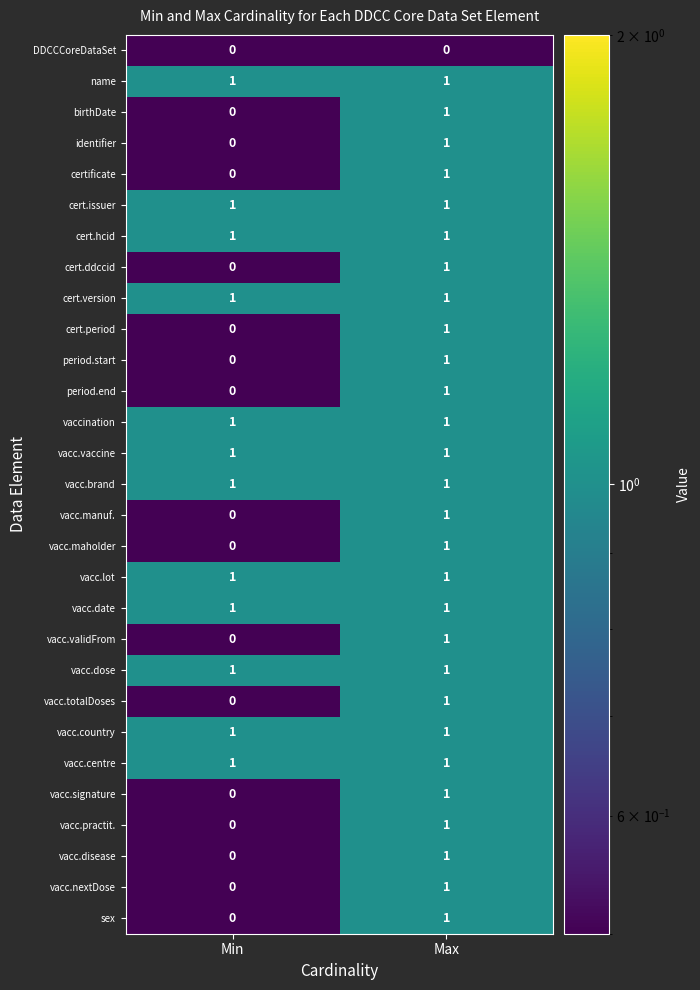

The value of vacc.manuf. at Max is 2. True or false?

False